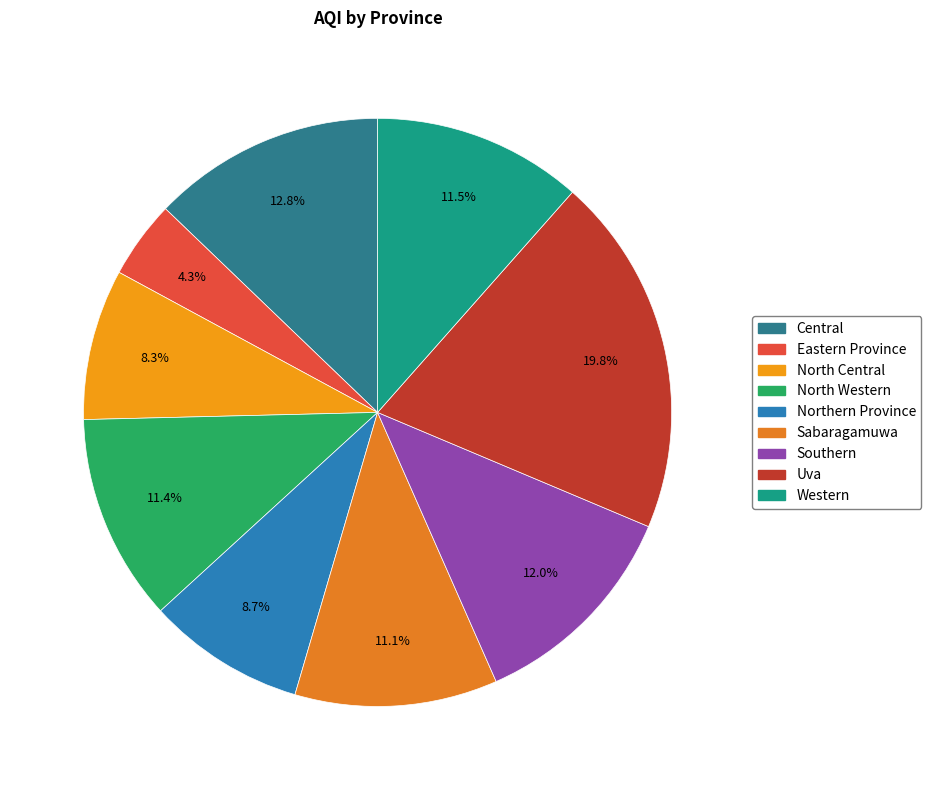

Between North Western and Central, which is larger?

Central